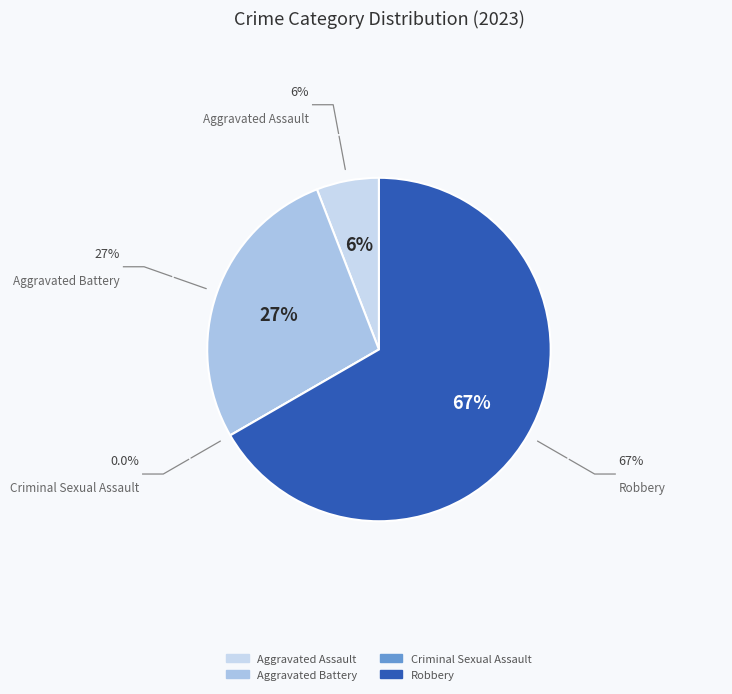

What percentage is the Robbery slice, to the nearest percent?

67%